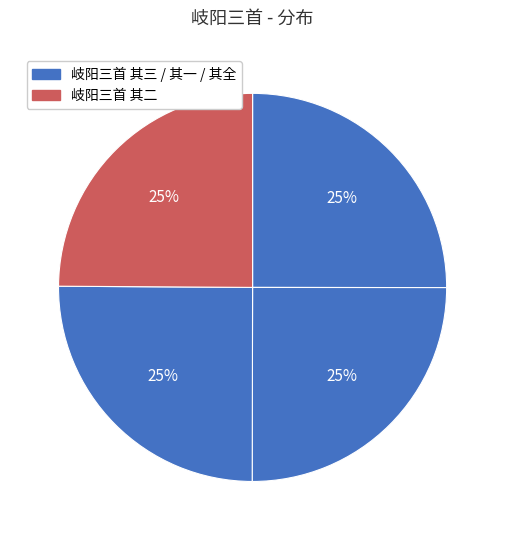

How many slices are in this pie chart?

4